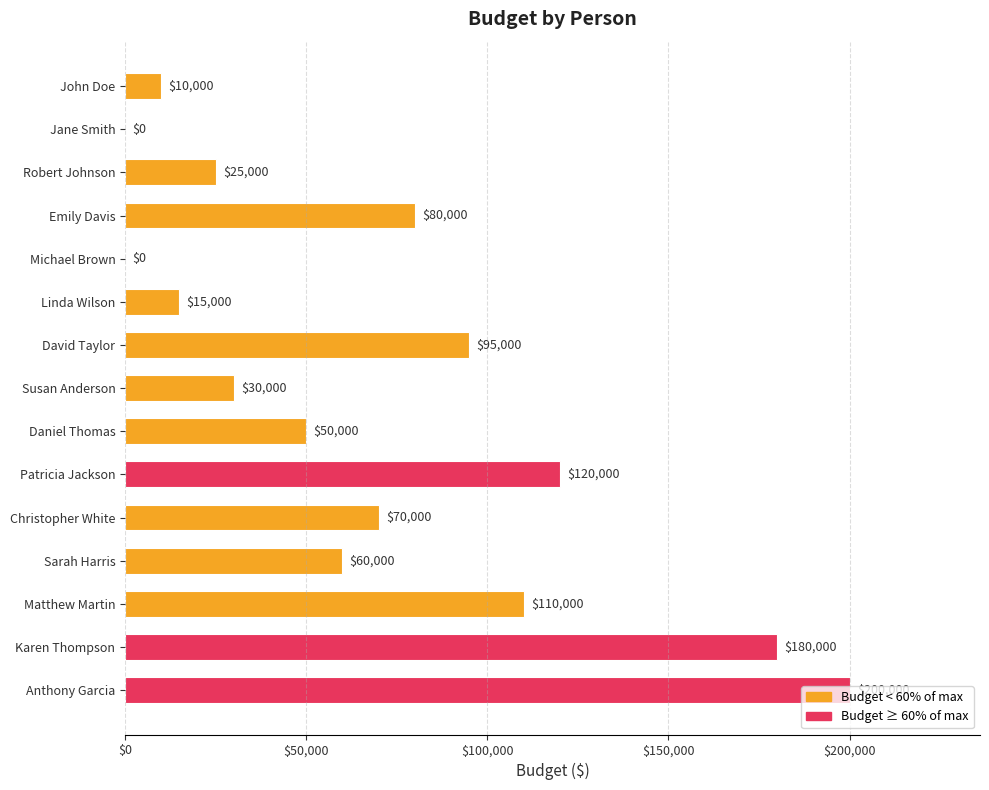

Count the number of categories in the chart.

15